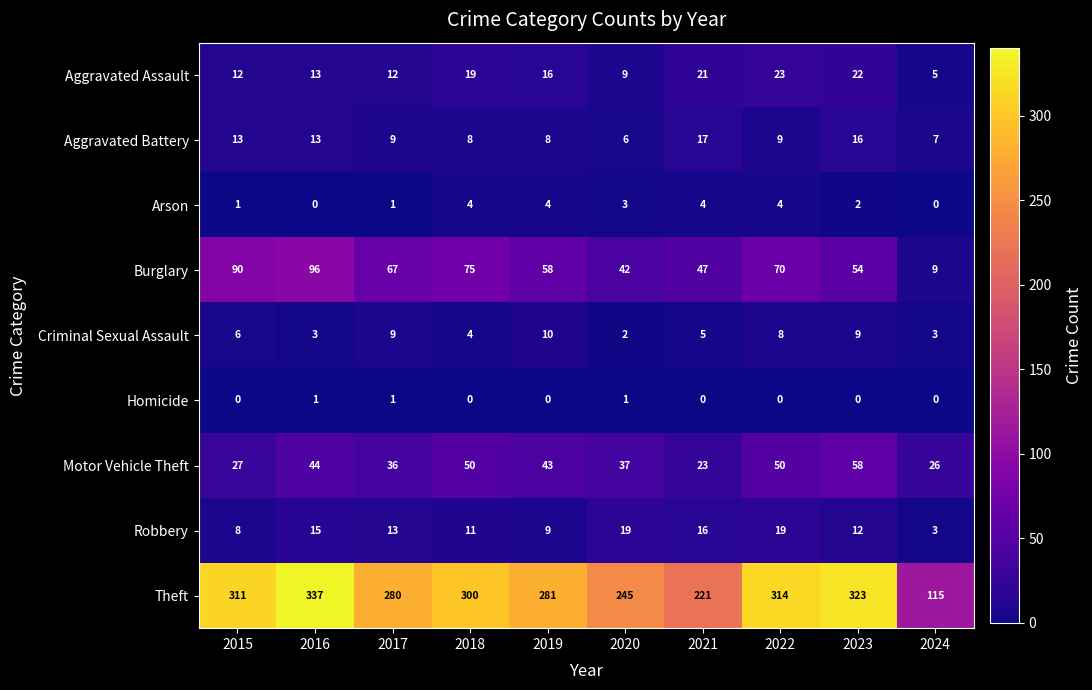

How many data points in Criminal Sexual Assault are less than 6?

5